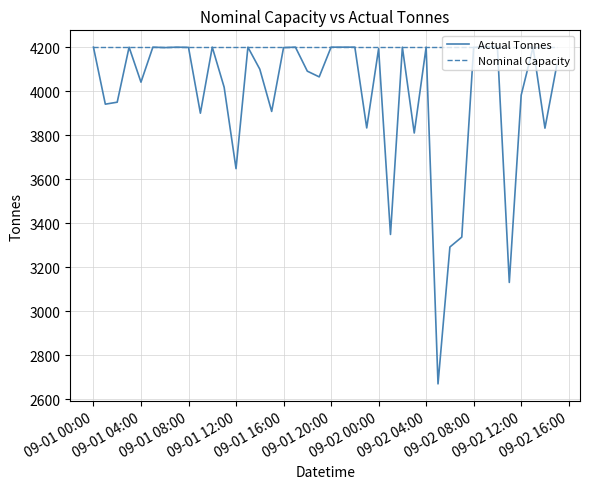

Which series has the largest total across all categories?

Nominal Capacity